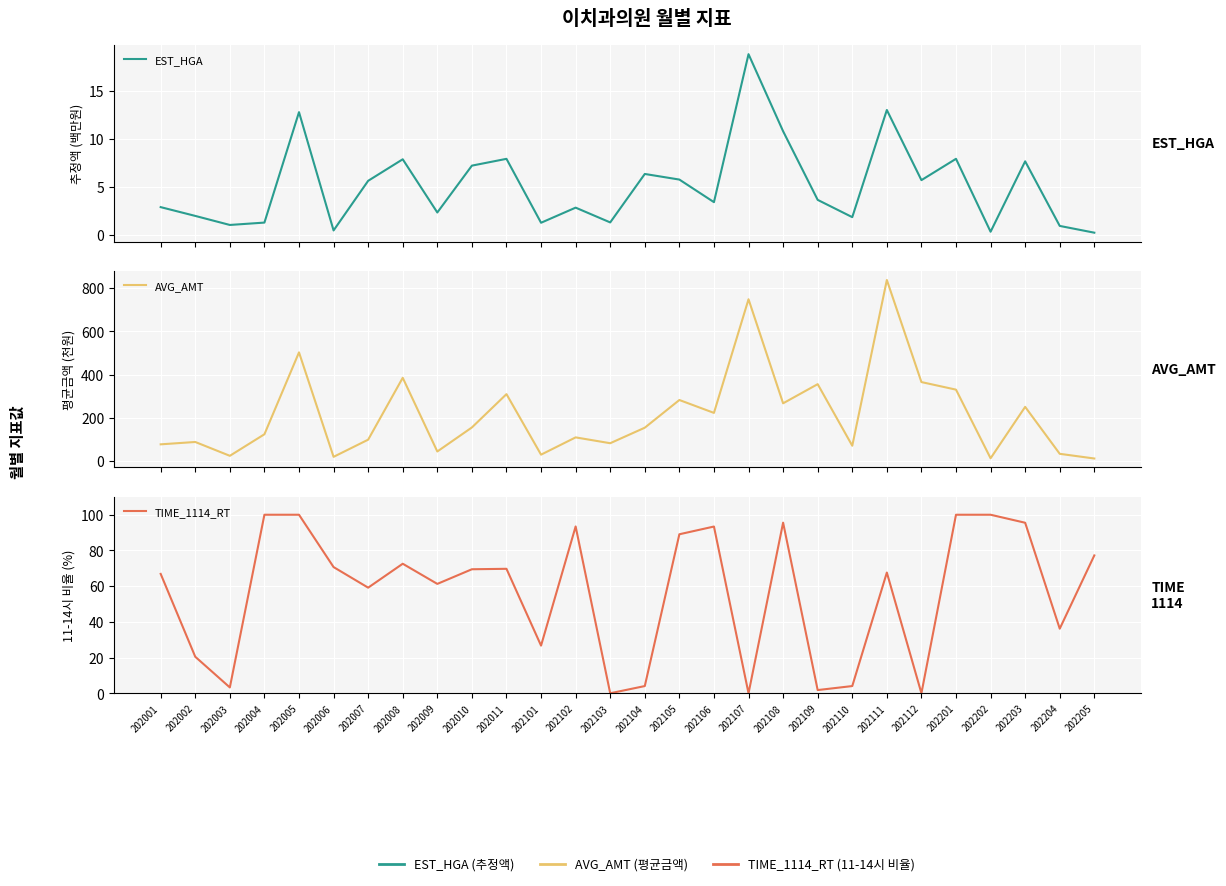

Which category has the lowest value in the EST_HGA series?

202205